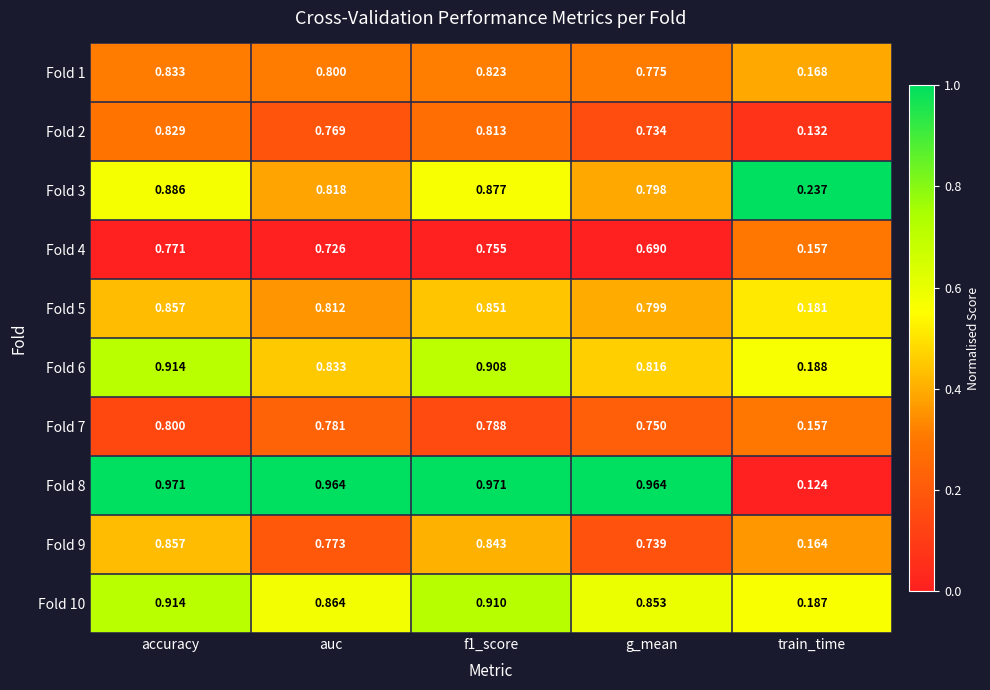

Is the value of Fold 2 at train_time greater than the value of Fold 7 at accuracy?

No